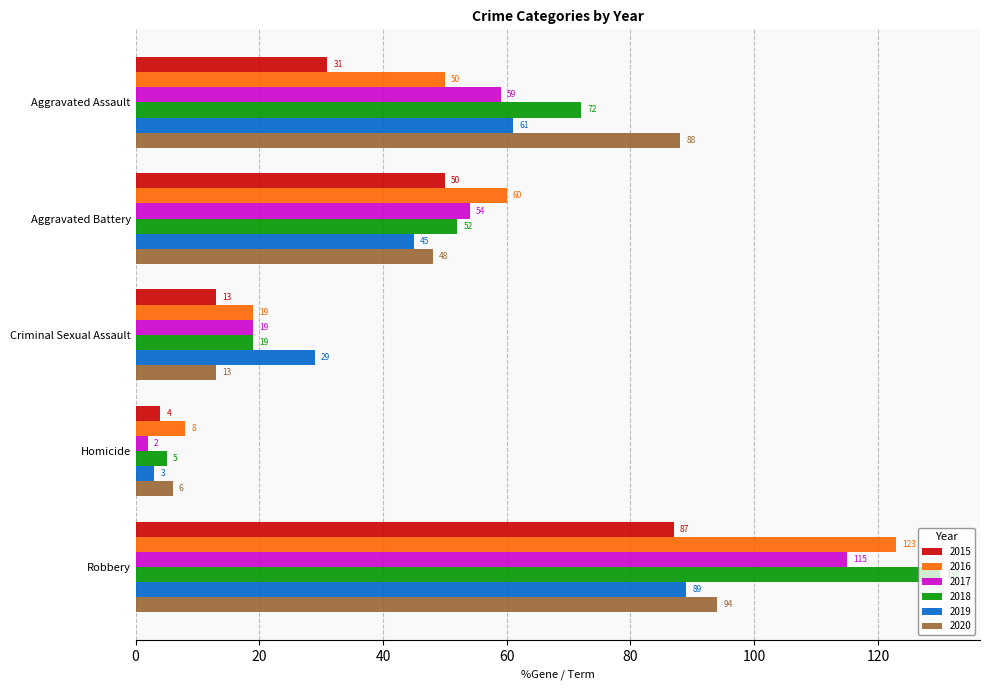

List the labels in order of 2018 value, largest first.

Robbery, Aggravated Assault, Aggravated Battery, Criminal Sexual Assault, Homicide